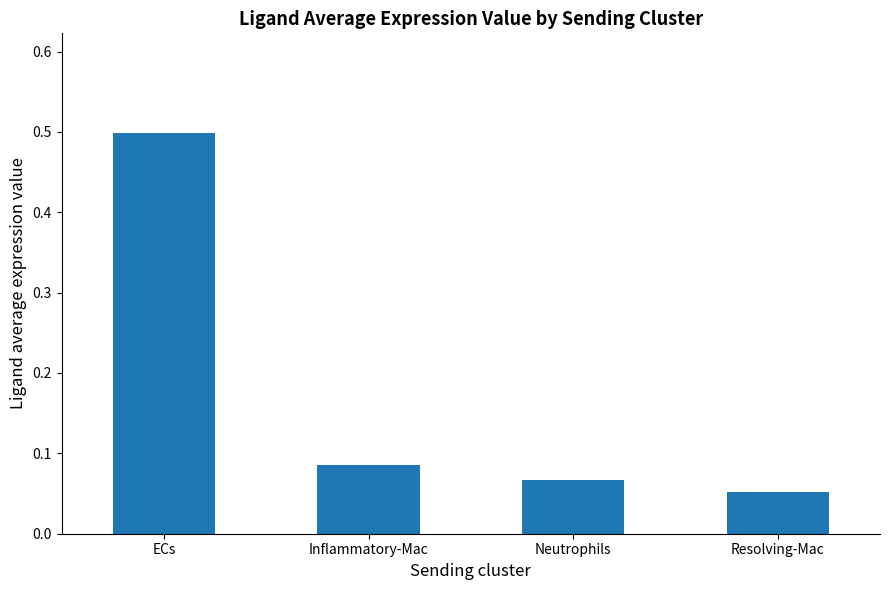

The chart shows a value of 0.0 at Neutrophils. True or false?

False